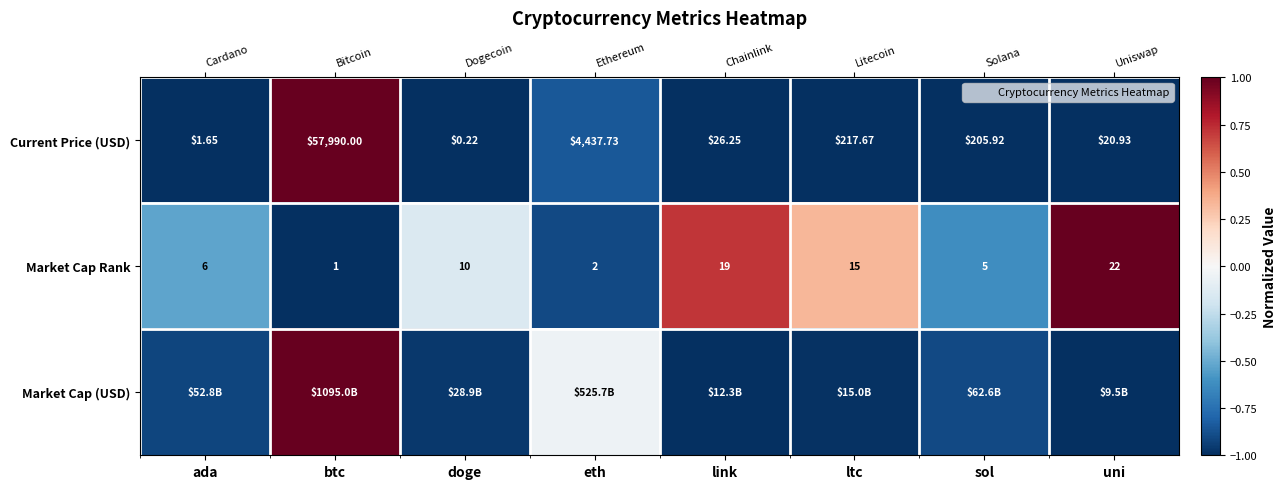

At how many categories does at least one series exceed 0?

4